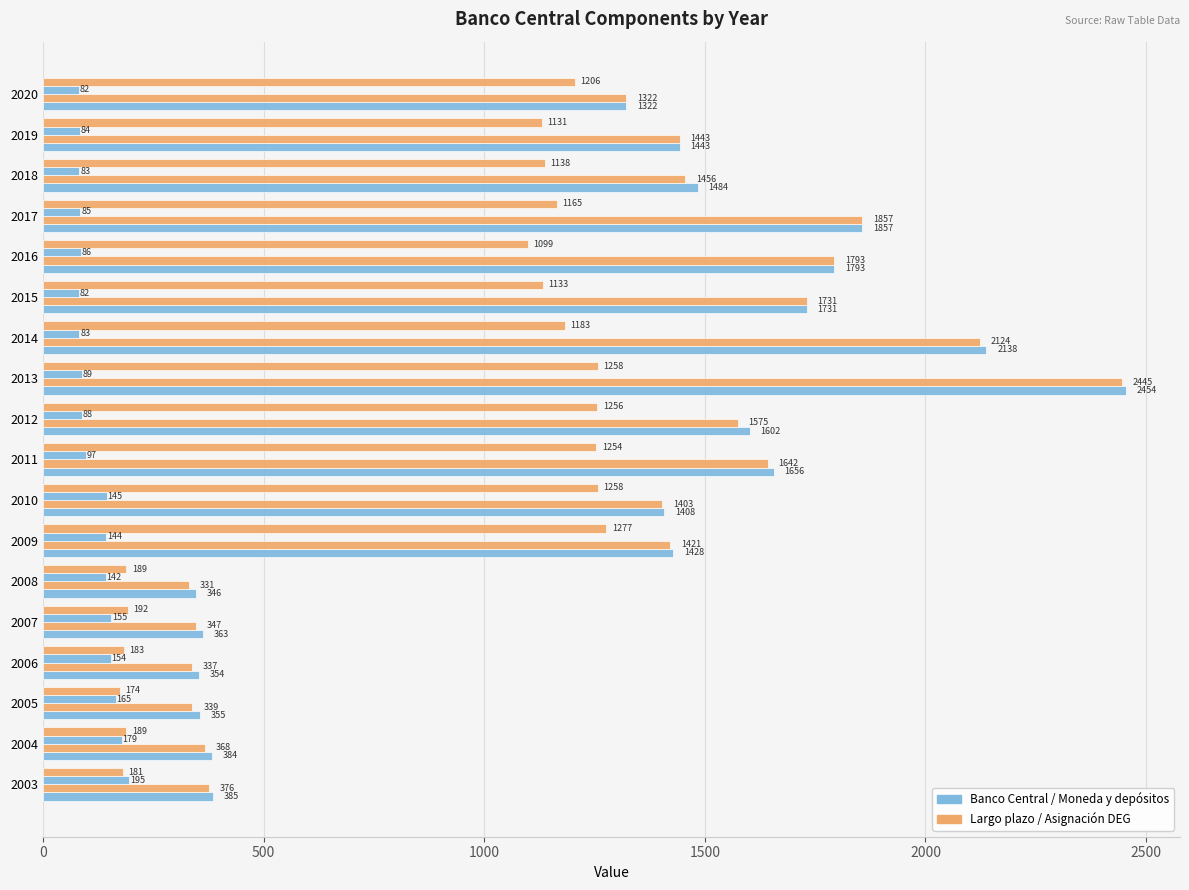

How many series are shown in this chart?

4